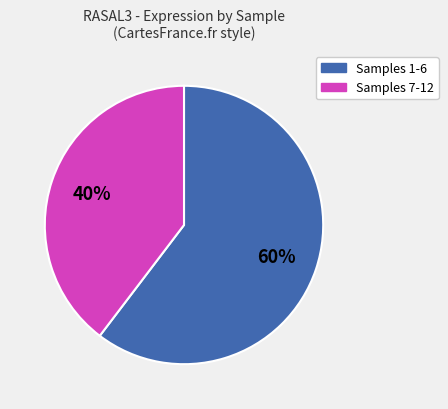

To the nearest percent, what is the average slice percentage?

50%